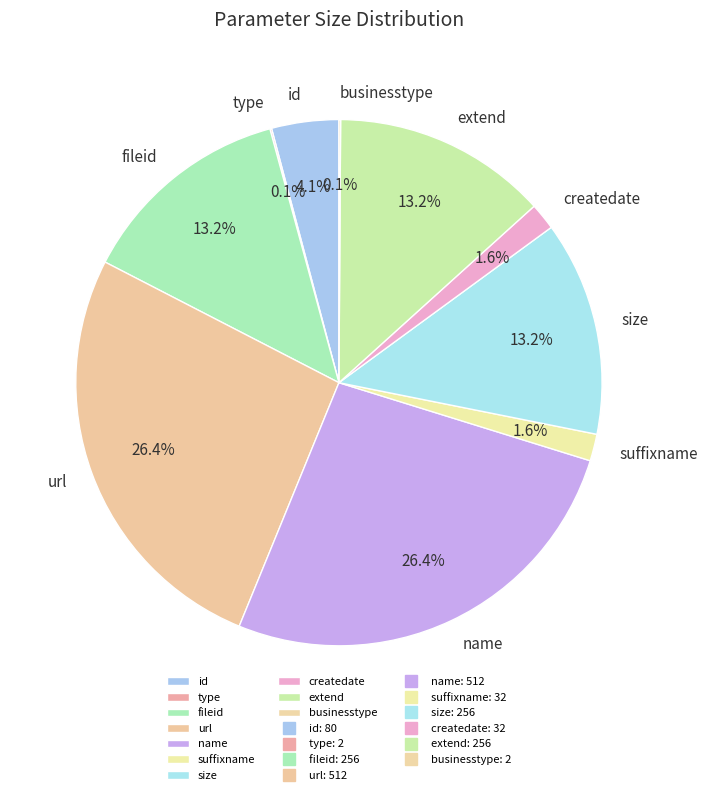

Is there a majority slice in this chart?

No